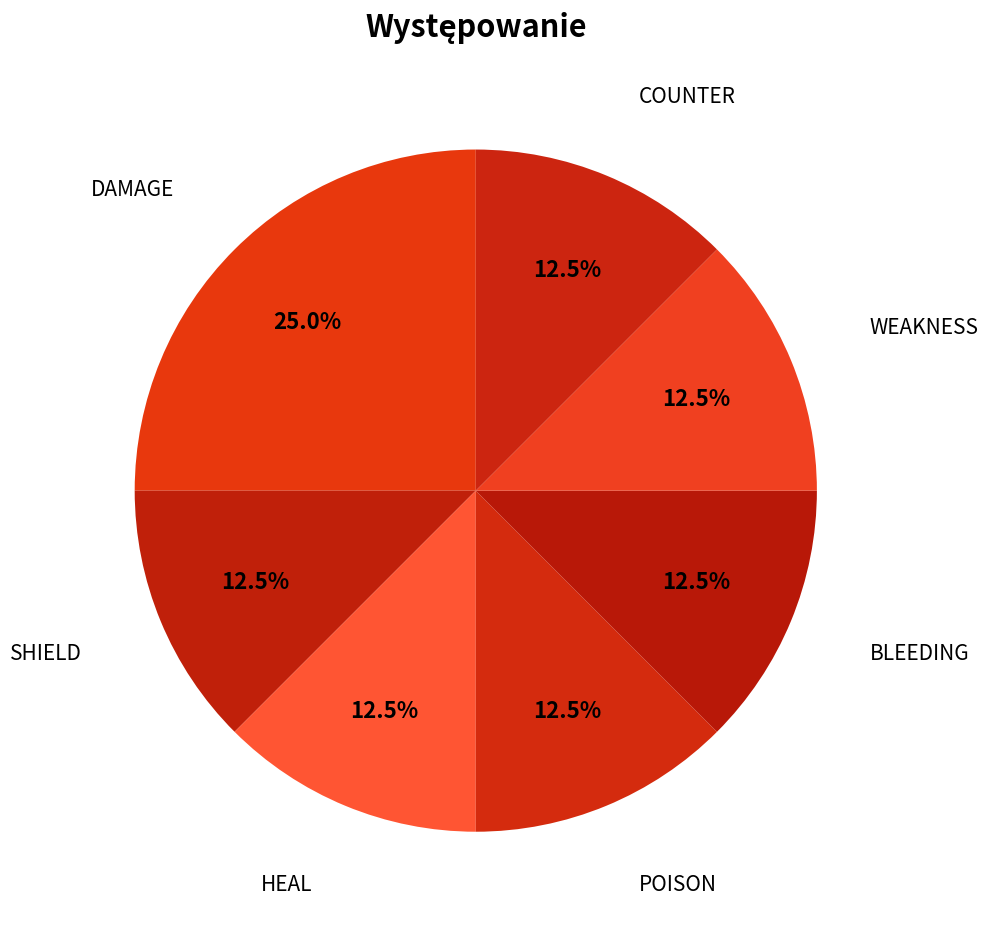

Count the number of slices in the pie.

7